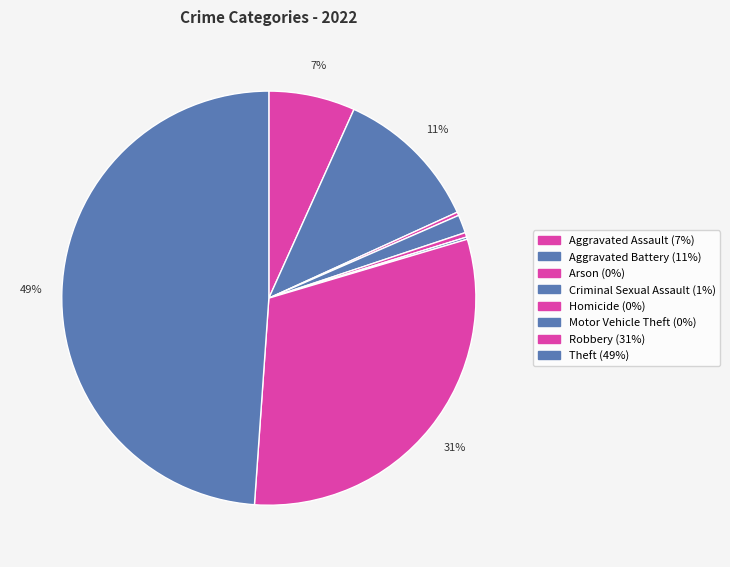

Rank the categories by value from lowest to highest.

Motor Vehicle Theft, Arson, Homicide, Criminal Sexual Assault, Aggravated Assault, Aggravated Battery, Robbery, Theft